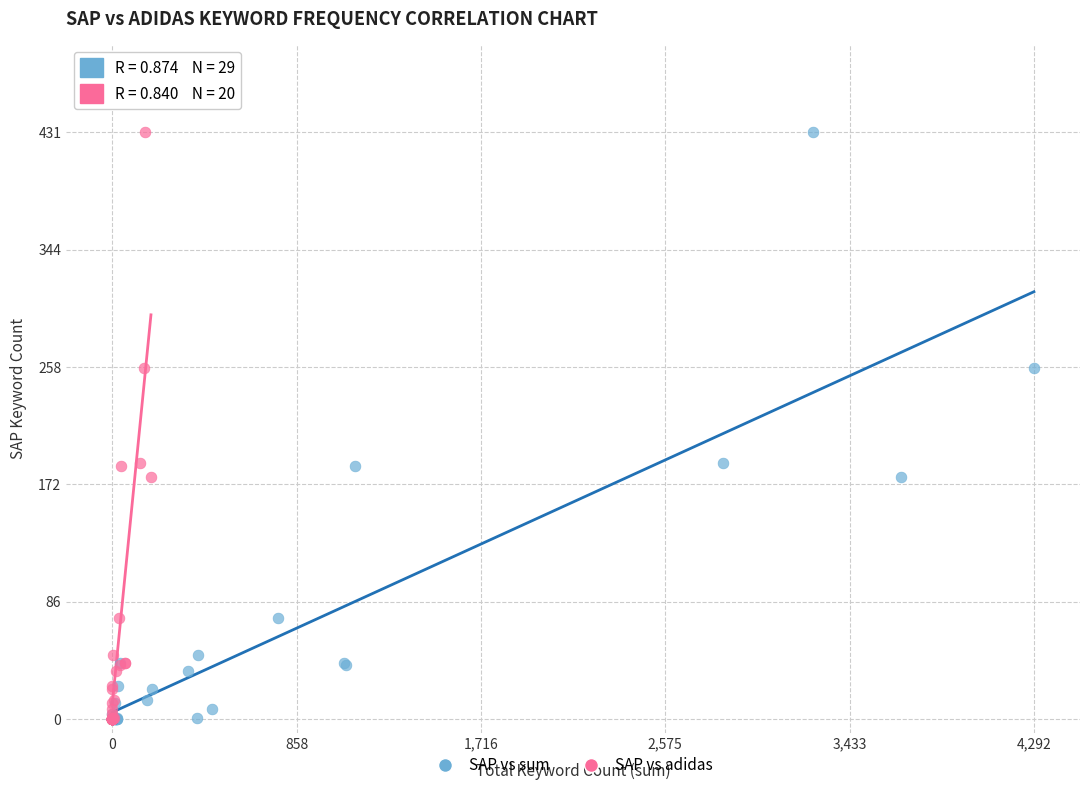

What are all the series names shown in the legend?

SAP vs sum, SAP vs adidas